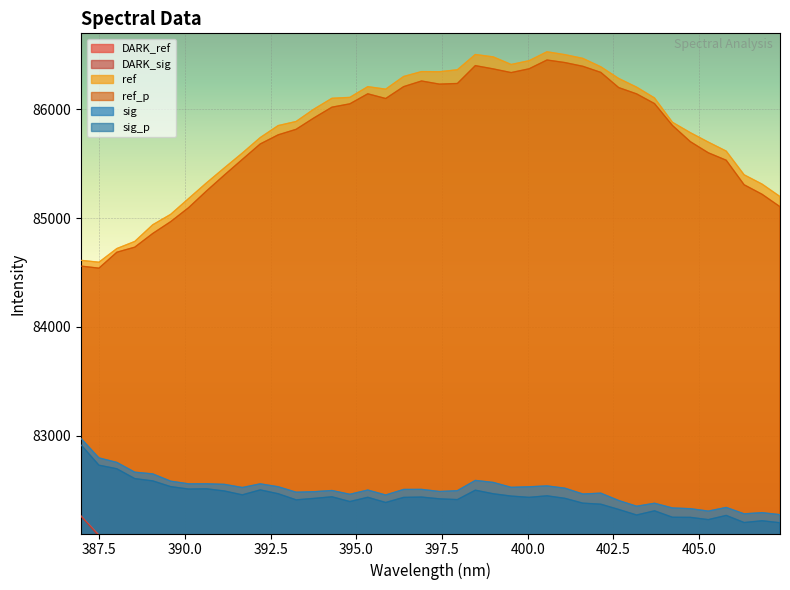

True or false: sig and DARK_ref intersect in this chart.

False